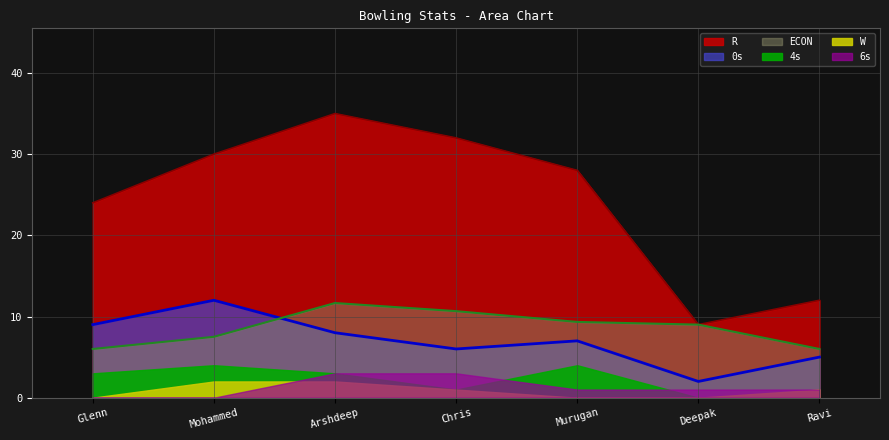

In R, how many points are higher than both neighbors (excluding endpoints)?

1